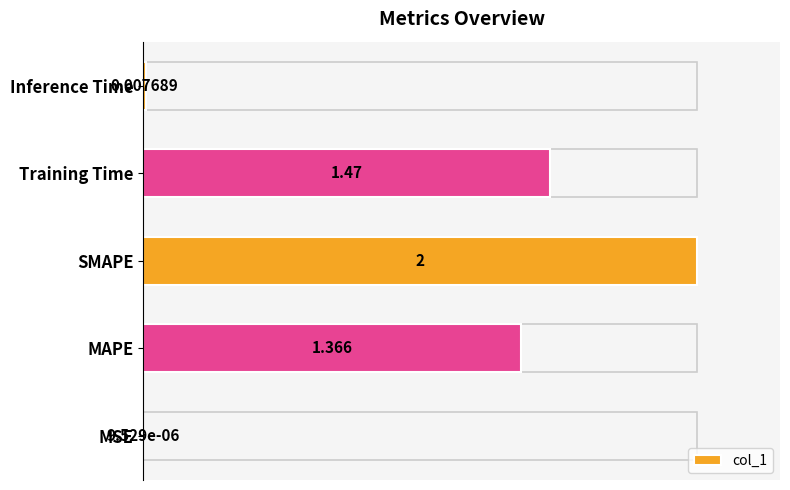

Are the bars horizontal?

Yes